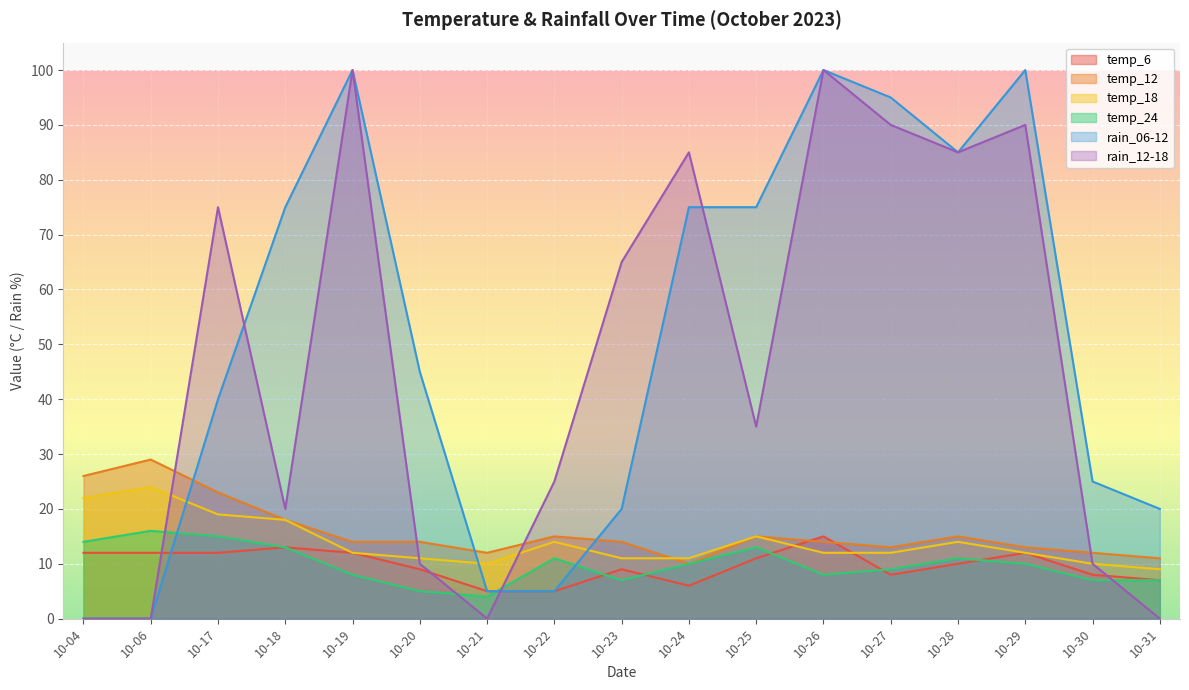

Read the temp_18 value at 10-26, to the nearest 5.

10